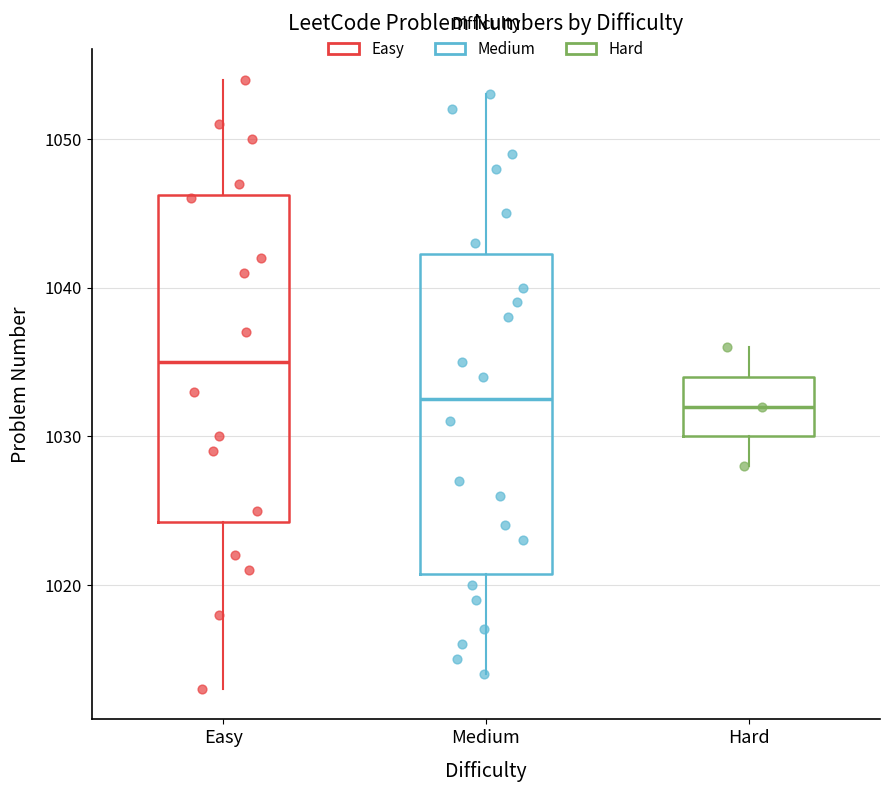

Which box's median line is the highest?

Easy